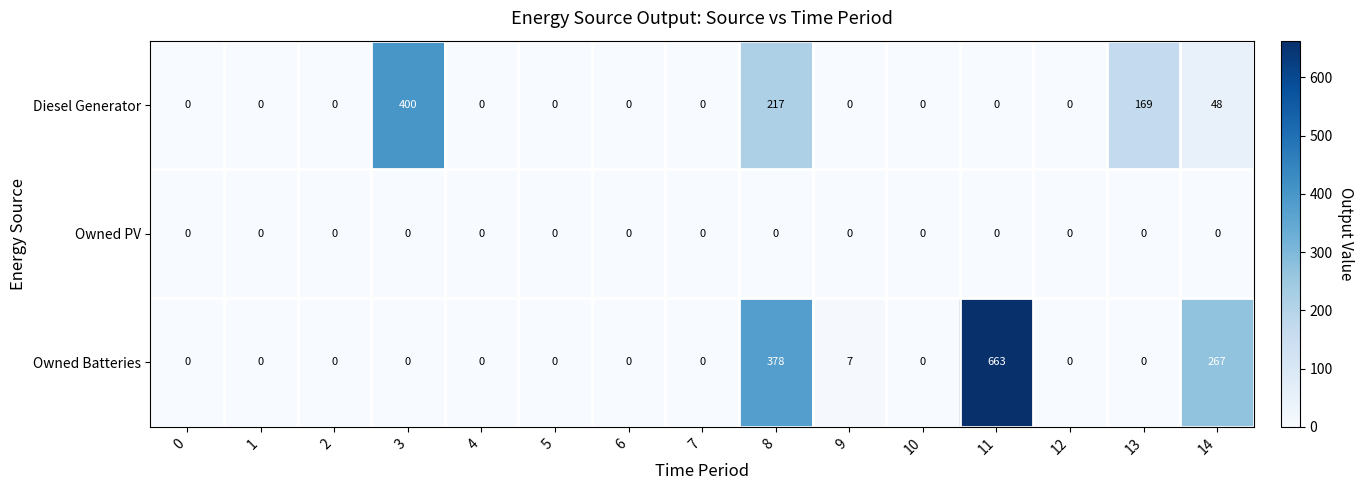

Which category has the highest value across all series?

11